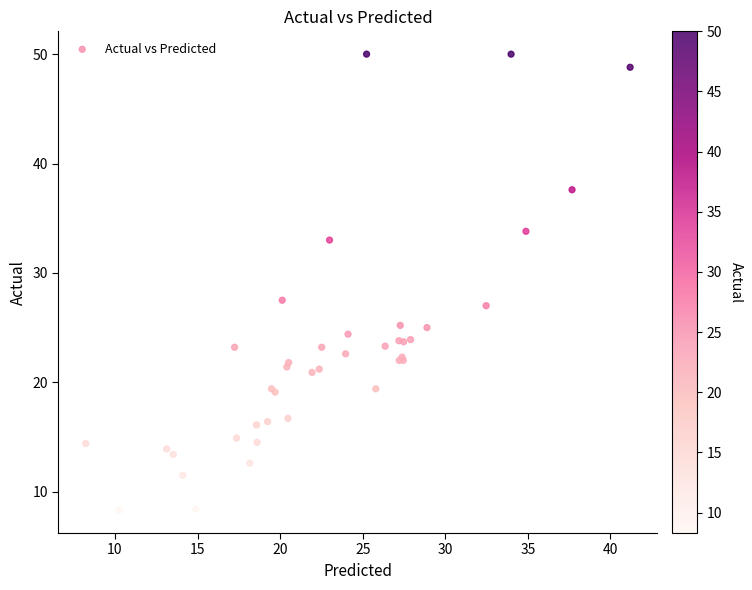

What Y value in the scatter plot is closest to 29?

27.5